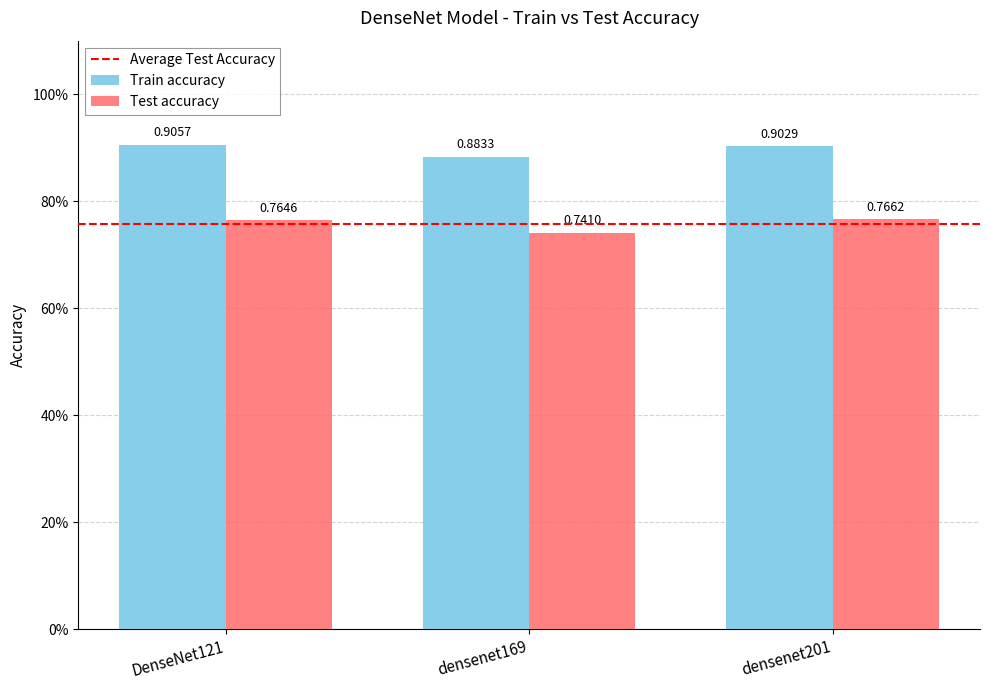

Rank the series by their maximum value, from lowest to highest.

Test accuracy, Train accuracy